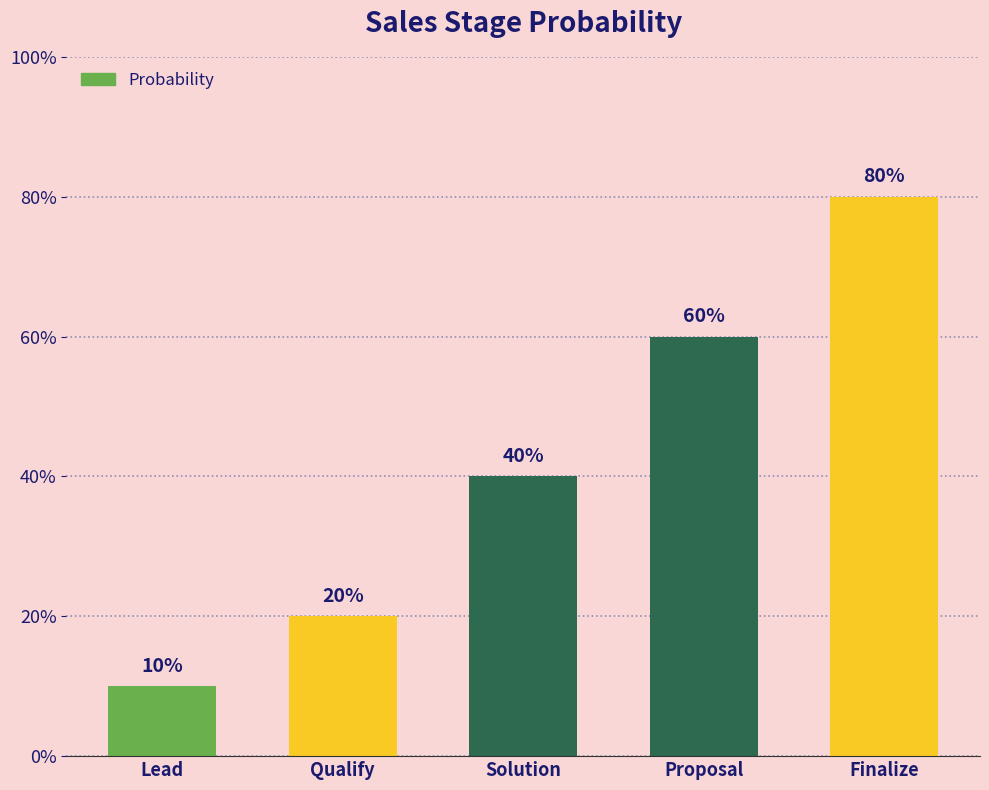

What is the value of the 2nd bar from the left?

0.2